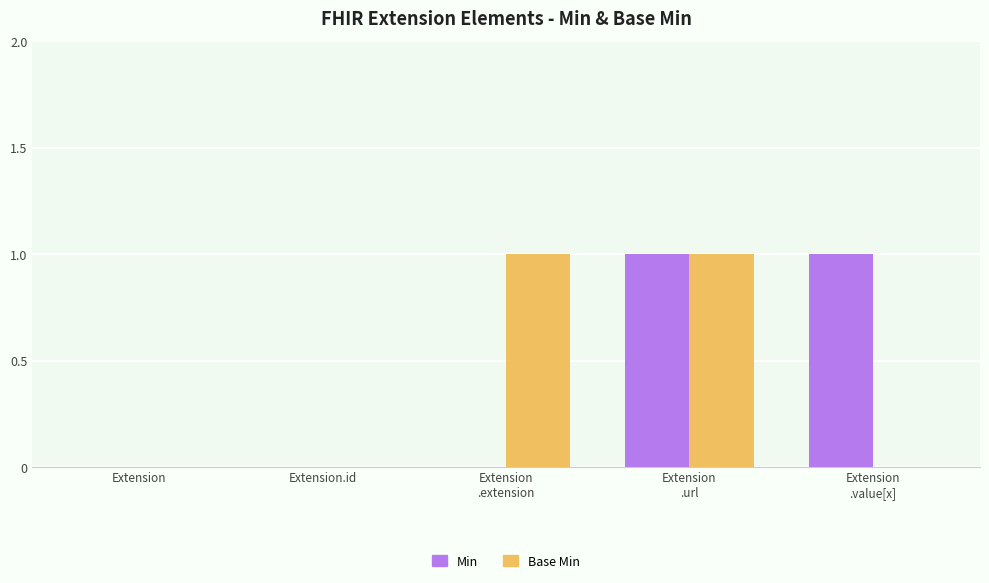

How many groups of bars are there?

5